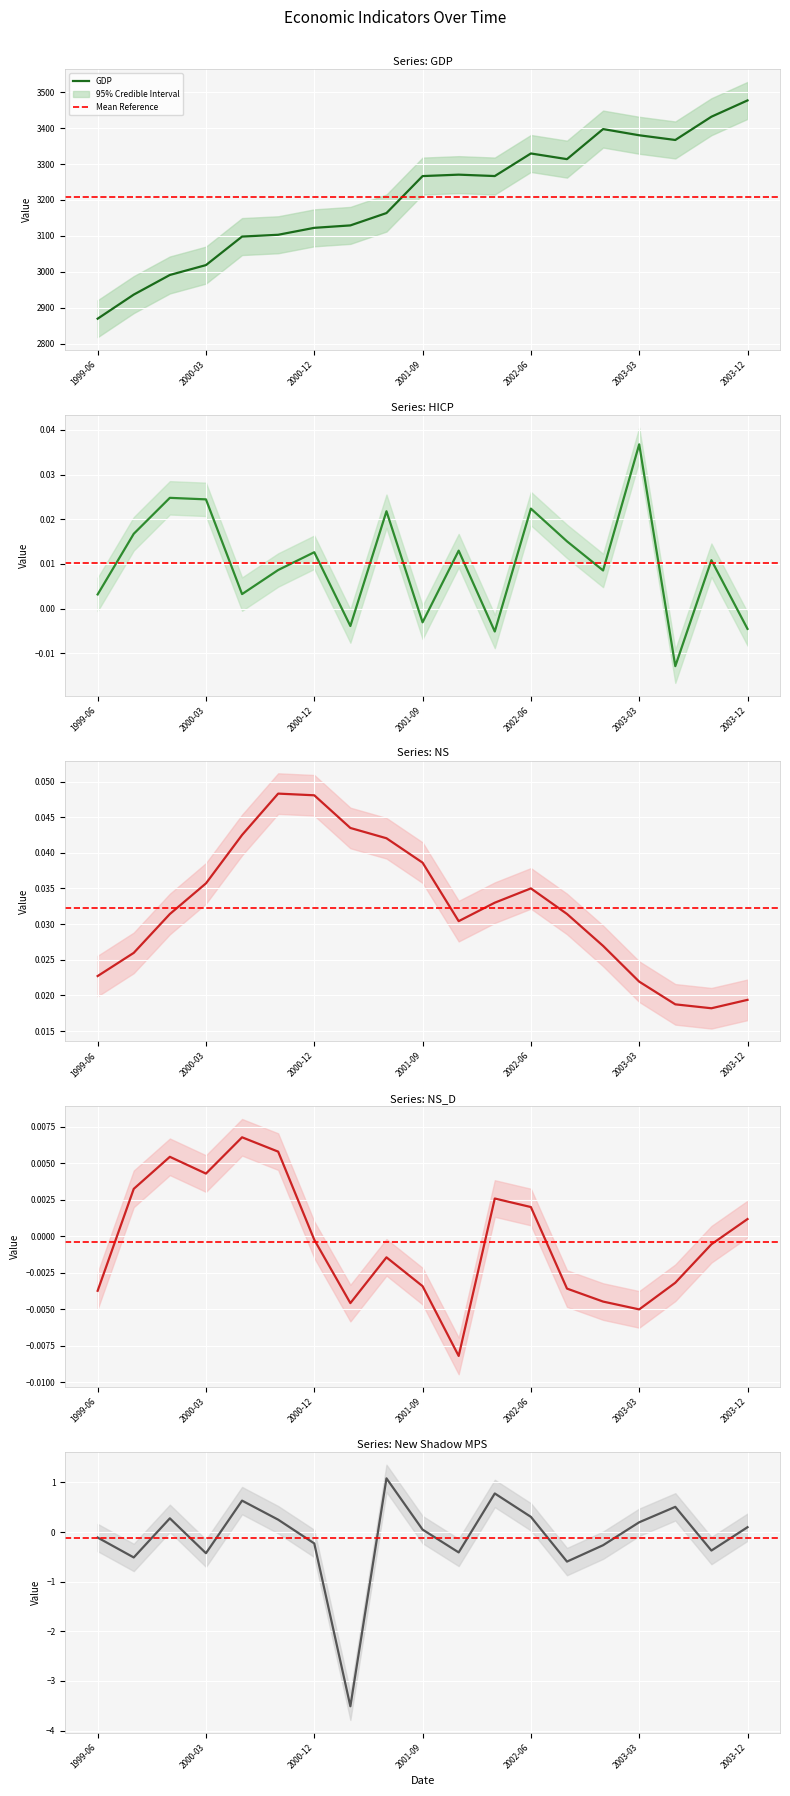

What is the sum of the gdp values at 1999-06 and 2000-03?

5887.9